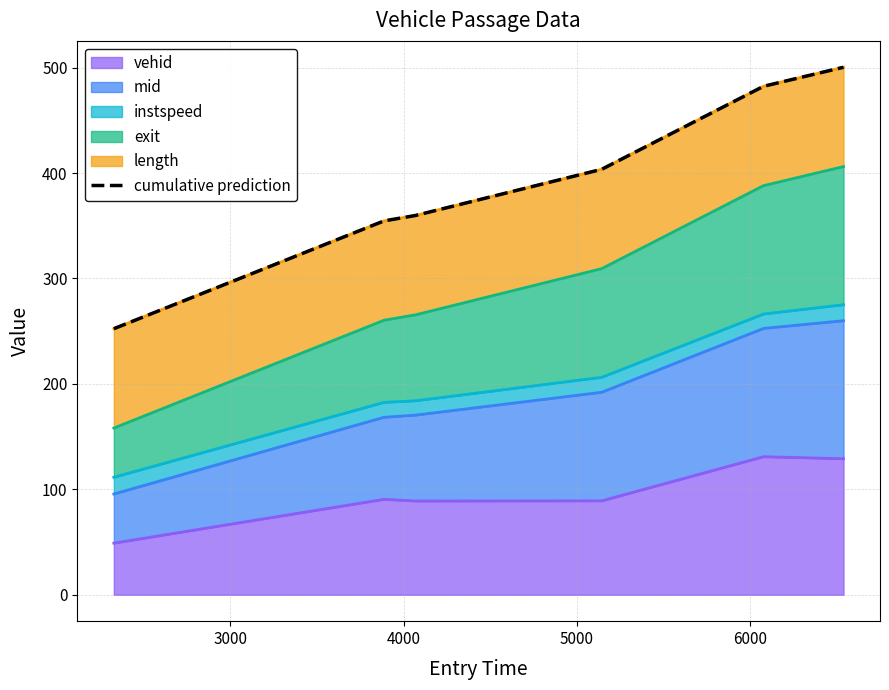

How many values exceed 403?

3